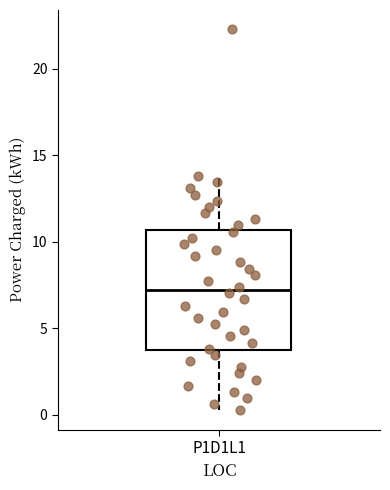

Read this box plot against the y-axis: the position of the median line, the range covered by the box, and the ends of both whiskers. The values are not printed on the chart, so give them approximately, as read against the axis.

median 7.0, box 3.5 to 10.5, whiskers 0.0 to 14.0